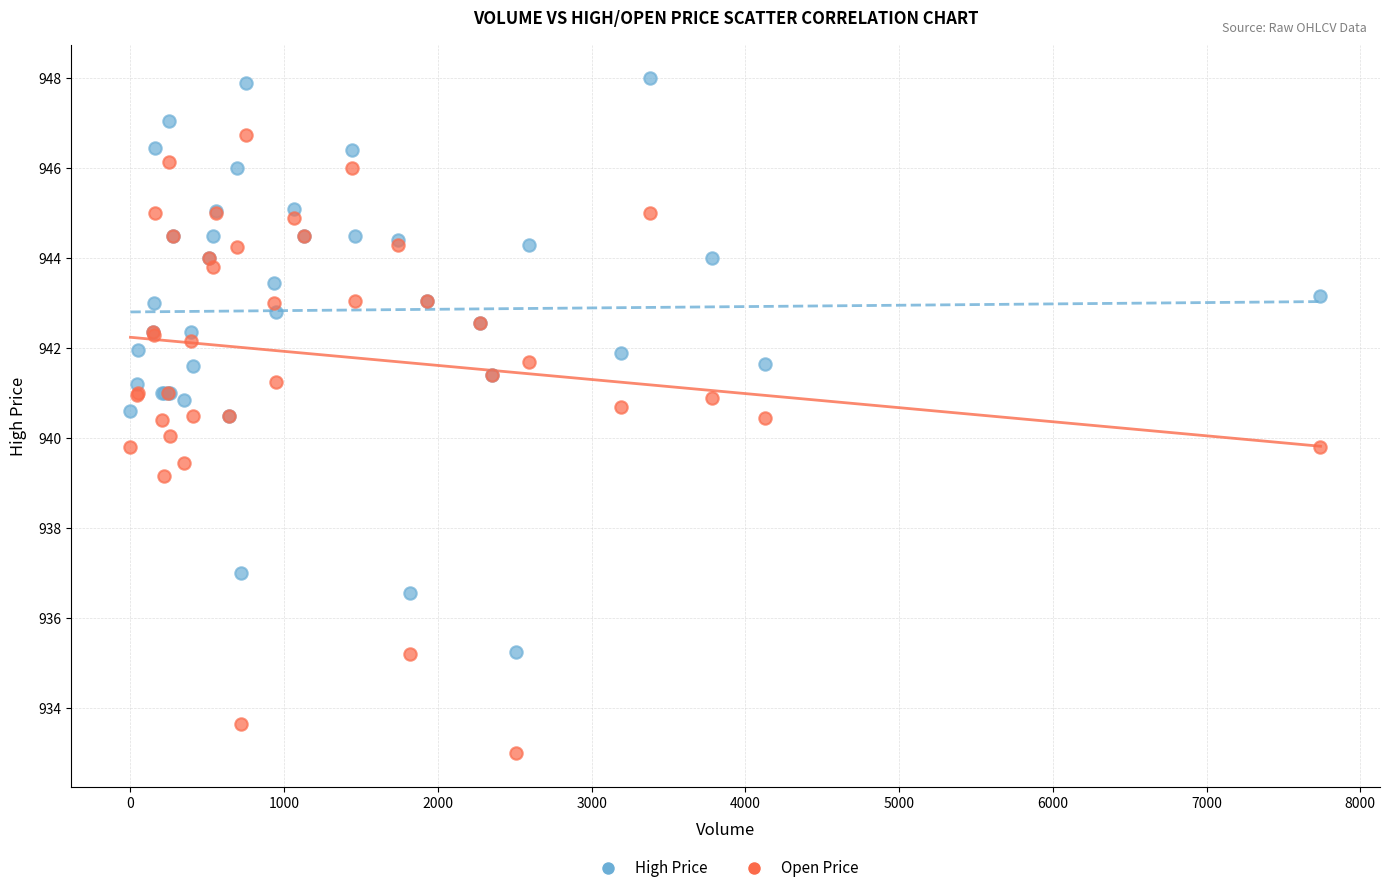

What is the X range (max minus min) for the scatter plot?

7741.0